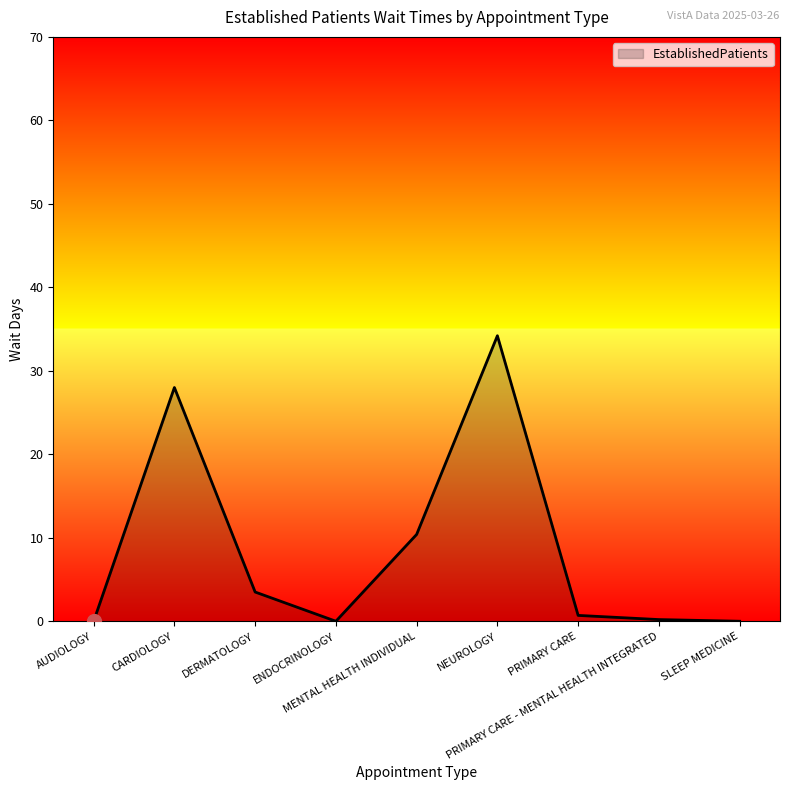

What is the difference between the maximum and minimum values?

34.2